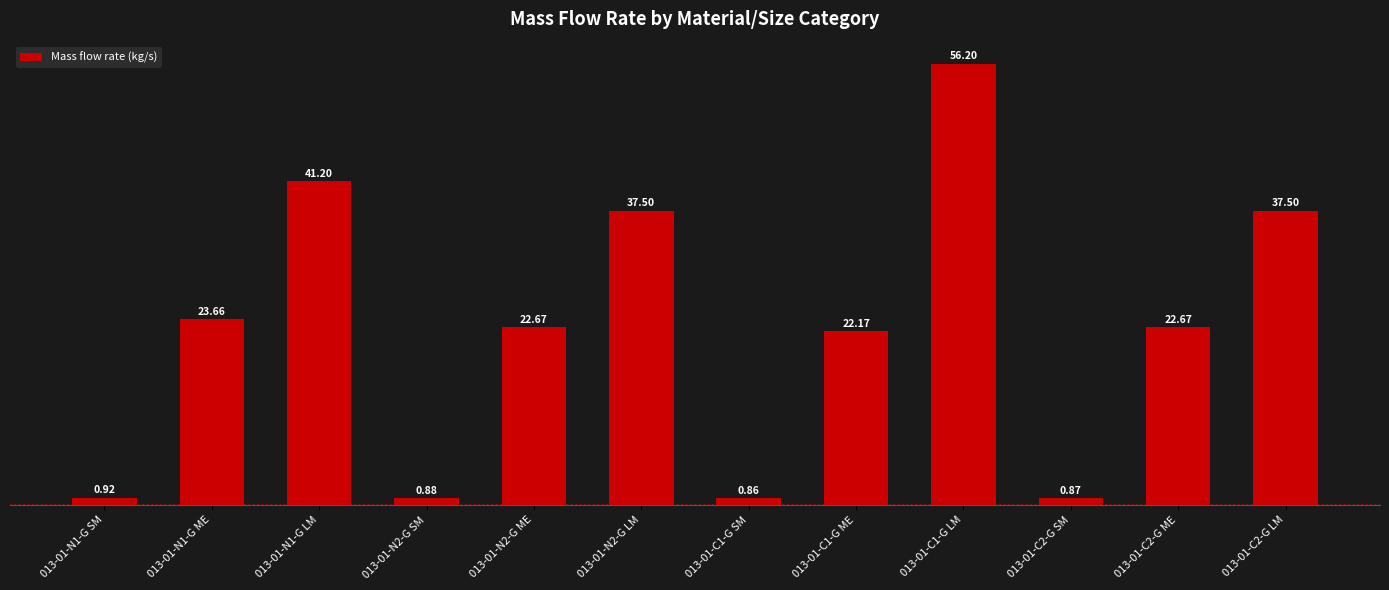

What is the ratio of the value at 013-01-N2-G LM to the value at 013-01-C2-G LM?

1.0